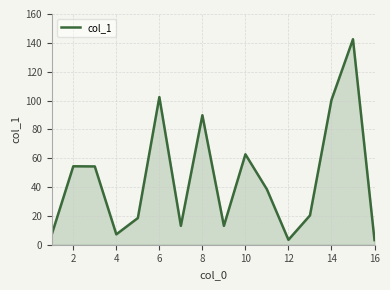

What is the minimum value shown in the chart?

3.2